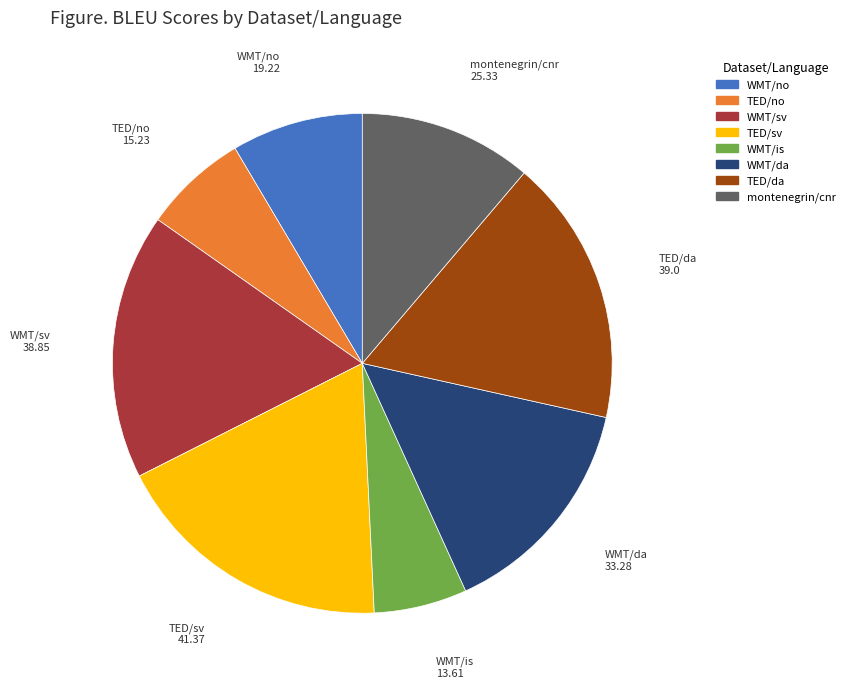

Combined, do WMT/is and TED/da account for over 50%?

No